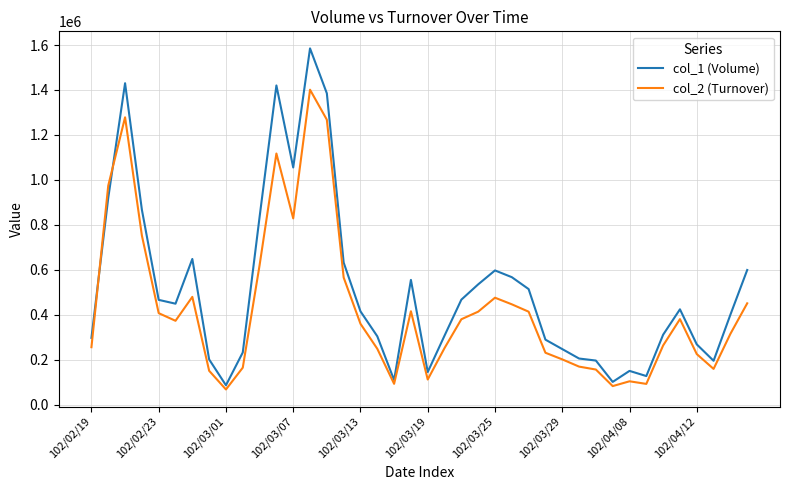

Which series has the widest spread of values?

col_1 (Volume)